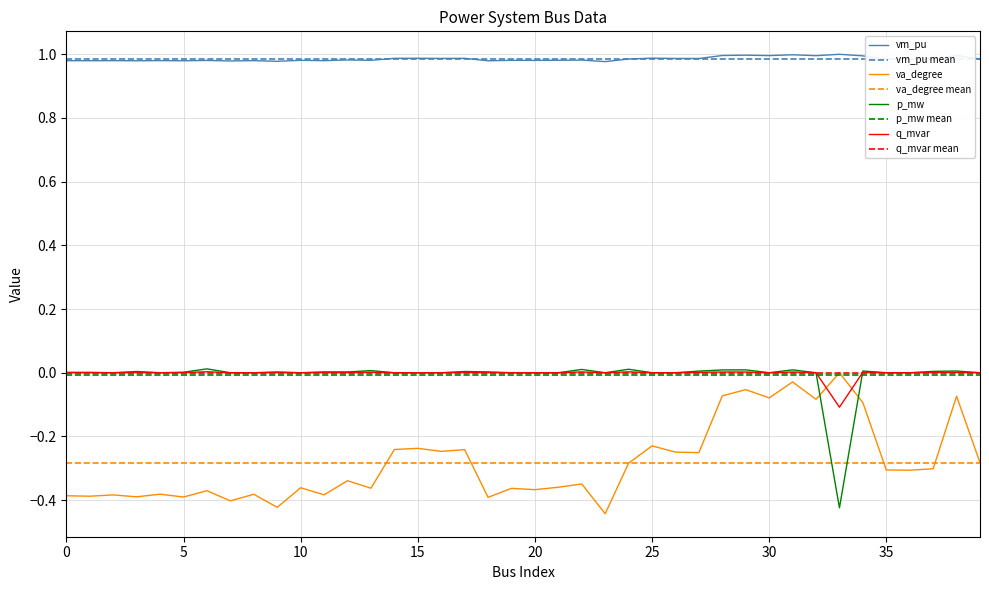

The value of q_mvar at 20 is 0.0. True or false?

False